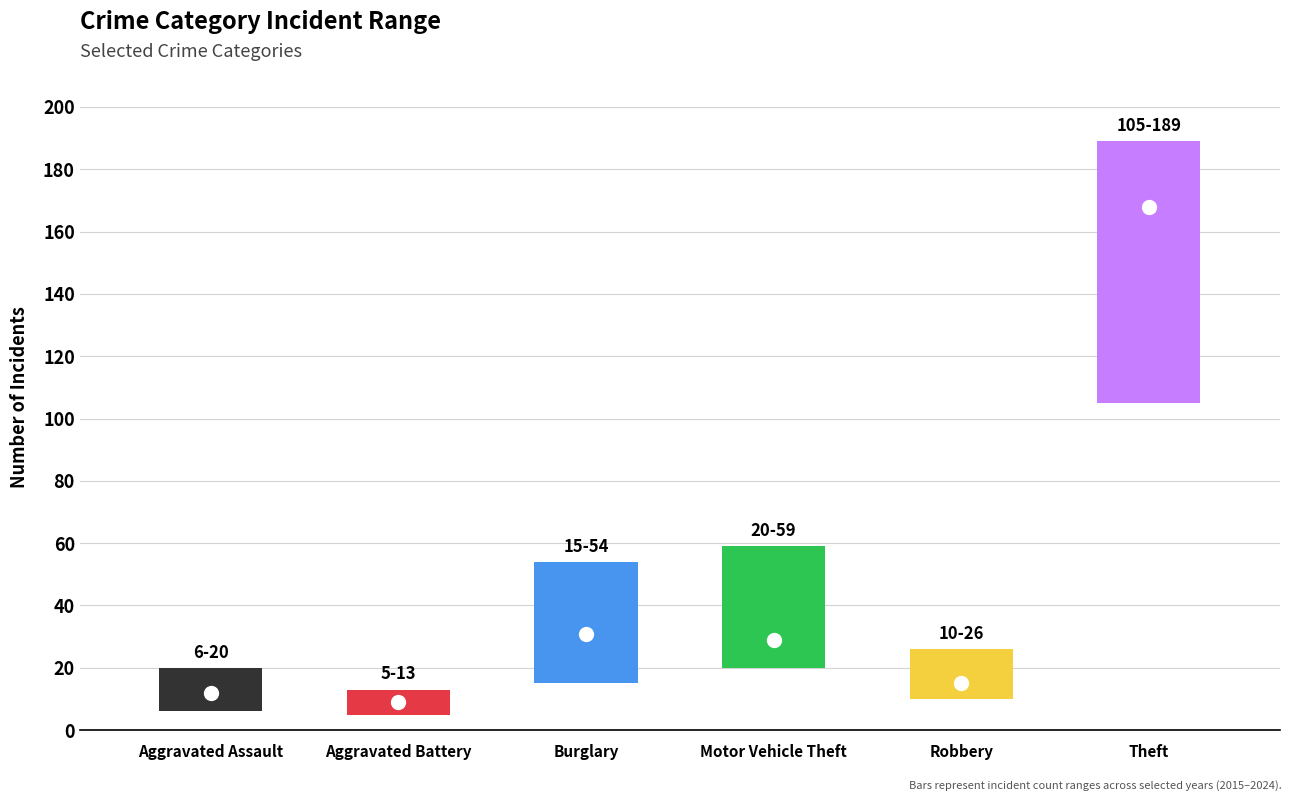

The 2024 series shows 17 at 4. True or false?

False